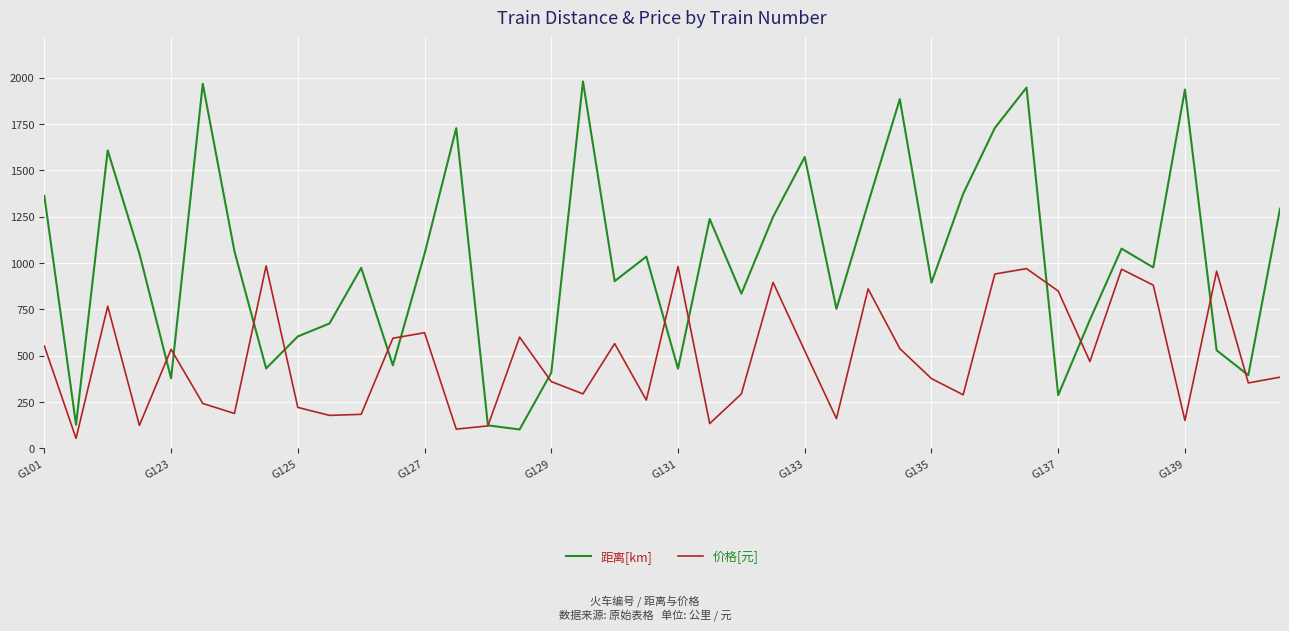

Which series has the largest range (max minus min)?

距离[km]